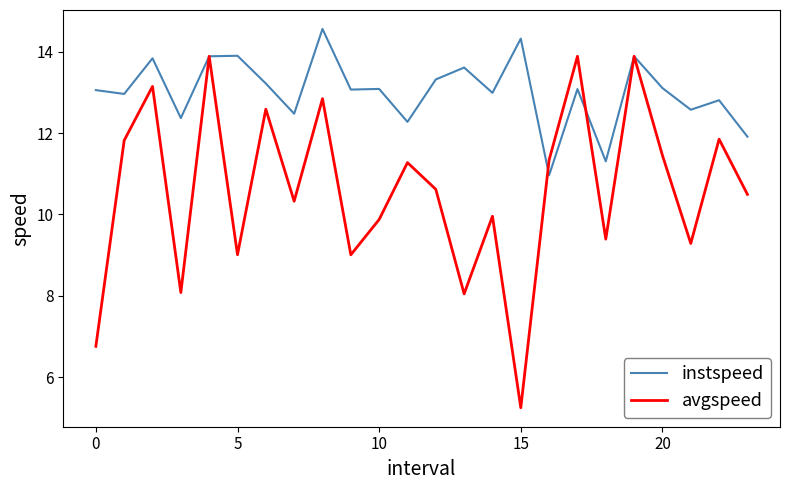

Rank the series by their average value, from highest to lowest.

instspeed, avgspeed